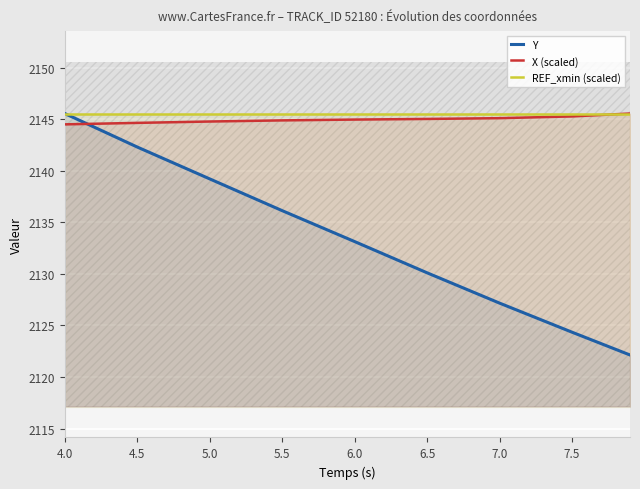

Rank the series by their maximum value, from highest to lowest.

Y, X (scaled), REF_xmin (scaled)